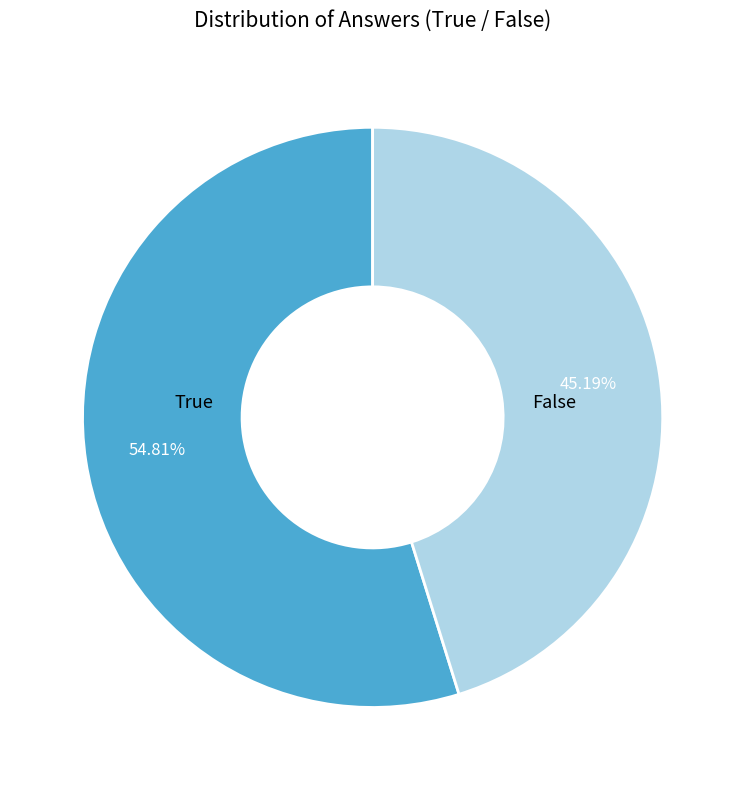

Rank the categories by value from lowest to highest.

False, True